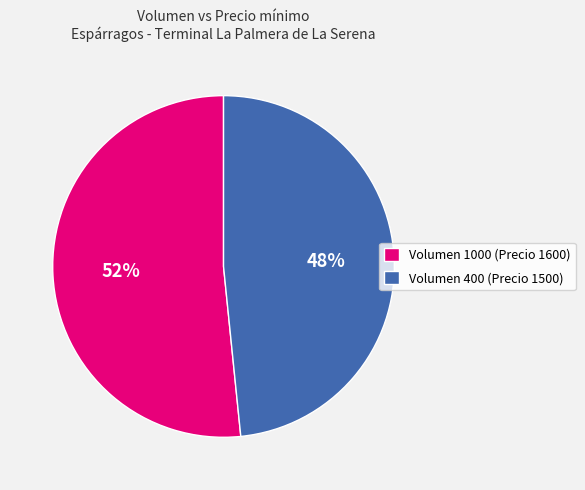

To the nearest percent, what portion does Volumen 400 (Precio 1500) represent?

48%